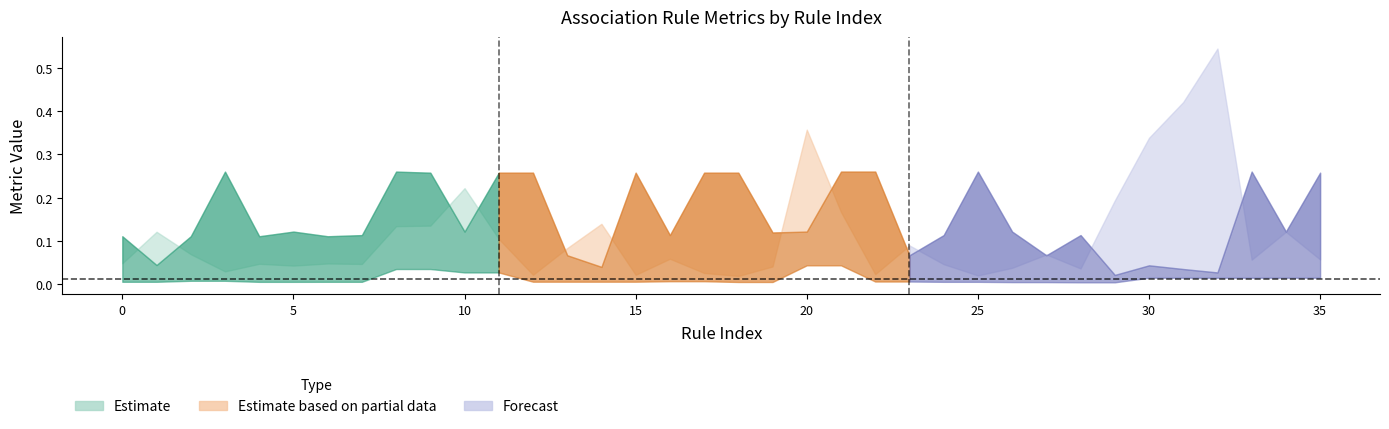

How many interior local valleys does the antecedent support series have?

12